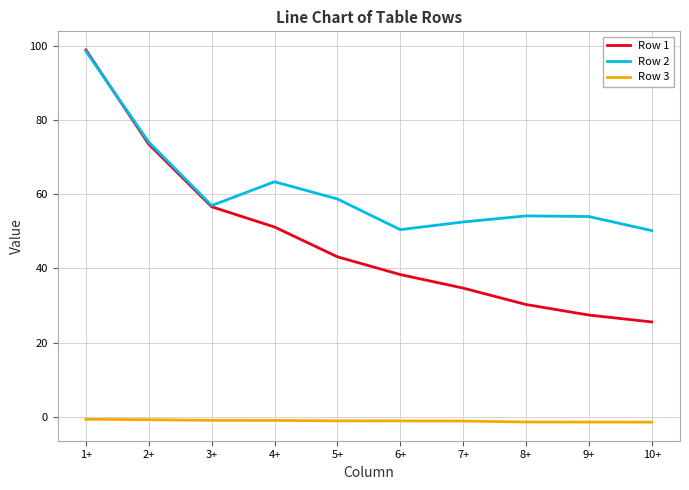

True or false: Row 2 and Row 3 intersect in this chart.

False